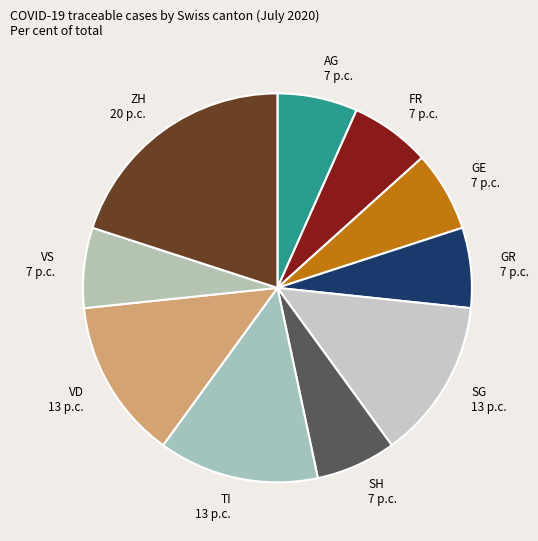

Do VD and SG together represent more than half of the pie?

No